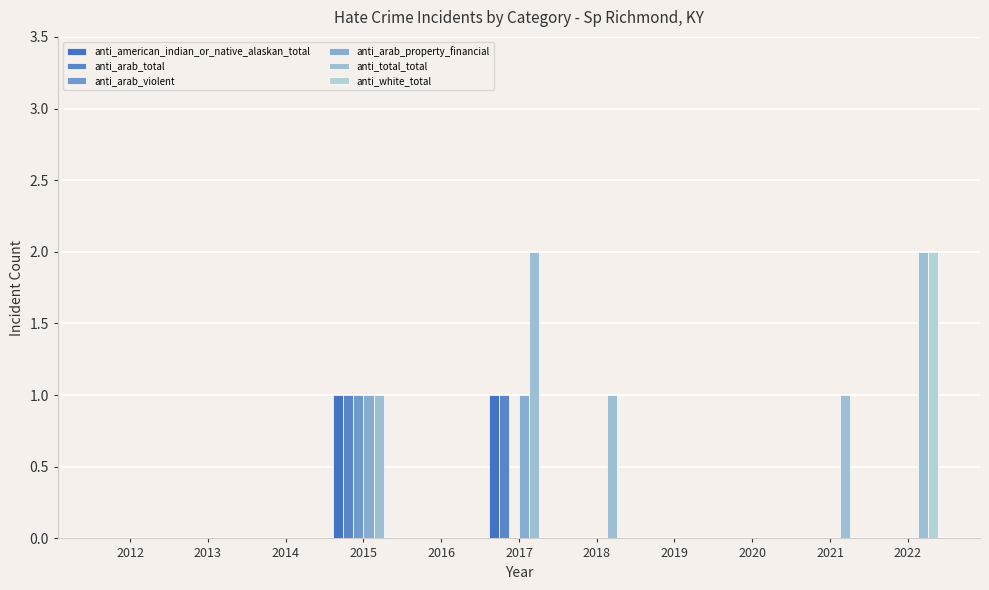

What is the greatest value displayed?

2